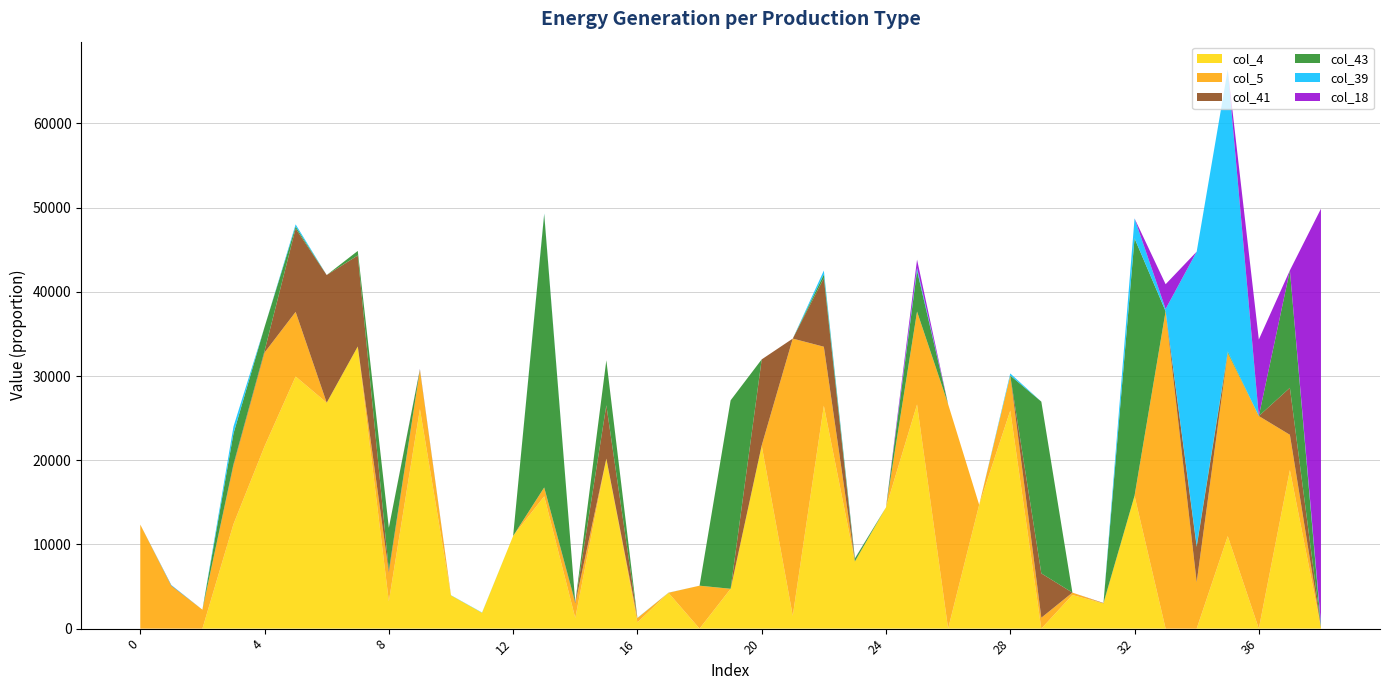

Reading left to right, extract all data points from this chart.

col_4: 0=0.0	1=0.0	2=0.0	3=0.2	4=0.4	5=0.6	6=0.5	7=0.7	8=0.1	9=0.5	10=0.1	11=0.0	12=0.2	13=0.3	14=0.0	15=0.4	16=0.0	17=0.1	18=0.0	19=0.1	20=0.4	21=0.0	22=0.5	23=0.2	24=0.3	25=0.5	26=0.0	27=0.3	28=0.5	29=0.0	30=0.1	31=0.1	32=0.3	33=0.0	34=0.0	35=0.2	36=0.0	37=0.4	38=0.0
col_5: 0=0.2	1=0.1	2=0.0	3=0.1	4=0.2	5=0.2	6=0.0	7=0.0	8=0.1	9=0.1	10=0.0	11=0.0	12=0.0	13=0.0	14=0.0	15=0.0	16=0.0	17=0.0	18=0.1	19=0.0	20=0.0	21=0.7	22=0.1	23=0.0	24=0.0	25=0.2	26=0.5	27=0.0	28=0.1	29=0.0	30=0.0	31=0.0	32=0.0	33=0.8	34=0.1	35=0.4	36=0.5	37=0.1	38=0.0
col_41: 0=0.0	1=0.0	2=0.0	3=0.0	4=0.0	5=0.2	6=0.3	7=0.2	8=0.0	9=0.0	10=0.0	11=0.0	12=0.0	13=0.0	14=0.0	15=0.1	16=0.0	17=0.0	18=0.0	19=0.0	20=0.2	21=0.0	22=0.2	23=0.0	24=0.0	25=0.0	26=0.0	27=0.0	28=0.0	29=0.1	30=0.0	31=0.0	32=0.0	33=0.0	34=0.1	35=0.0	36=0.0	37=0.1	38=0.0
col_43: 0=0.0	1=0.0	2=0.0	3=0.1	4=0.1	5=0.0	6=0.0	7=0.0	8=0.1	9=0.0	10=0.0	11=0.0	12=0.0	13=0.6	14=0.0	15=0.1	16=0.0	17=0.0	18=0.0	19=0.4	20=0.0	21=0.0	22=0.0	23=0.0	24=0.0	25=0.1	26=0.0	27=0.0	28=0.0	29=0.4	30=0.0	31=0.0	32=0.6	33=0.0	34=0.0	35=0.0	36=0.0	37=0.3	38=0.0
col_39: 0=0.0	1=0.0	2=0.0	3=0.0	4=0.0	5=0.0	6=0.0	7=0.0	8=0.0	9=0.0	10=0.0	11=0.0	12=0.0	13=0.0	14=0.0	15=0.0	16=0.0	17=0.0	18=0.0	19=0.0	20=0.0	21=0.0	22=0.0	23=0.0	24=0.0	25=0.0	26=0.0	27=0.0	28=0.0	29=0.0	30=0.0	31=0.0	32=0.0	33=0.0	34=0.7	35=0.7	36=0.0	37=0.0	38=0.0
col_18: 0=0.0	1=0.0	2=0.0	3=0.0	4=0.0	5=0.0	6=0.0	7=0.0	8=0.0	9=0.0	10=0.0	11=0.0	12=0.0	13=0.0	14=0.0	15=0.0	16=0.0	17=0.0	18=0.0	19=0.0	20=0.0	21=0.0	22=0.0	23=0.0	24=0.0	25=0.0	26=0.0	27=0.0	28=0.0	29=0.0	30=0.0	31=0.0	32=0.0	33=0.1	34=0.0	35=0.0	36=0.2	37=0.0	38=1.0